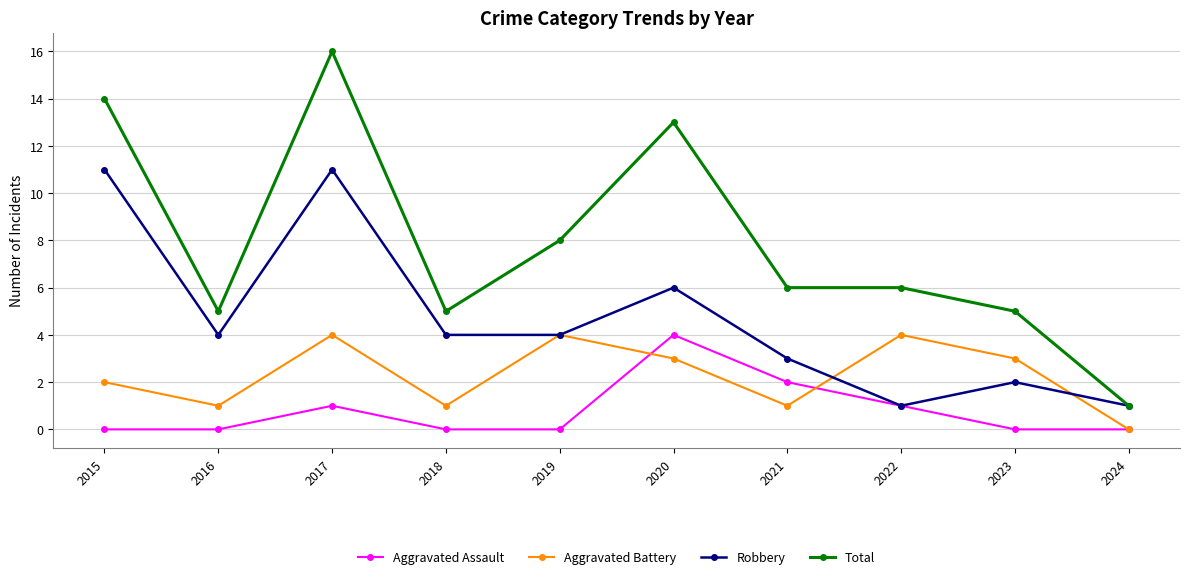

Count the number of categories in the chart.

10